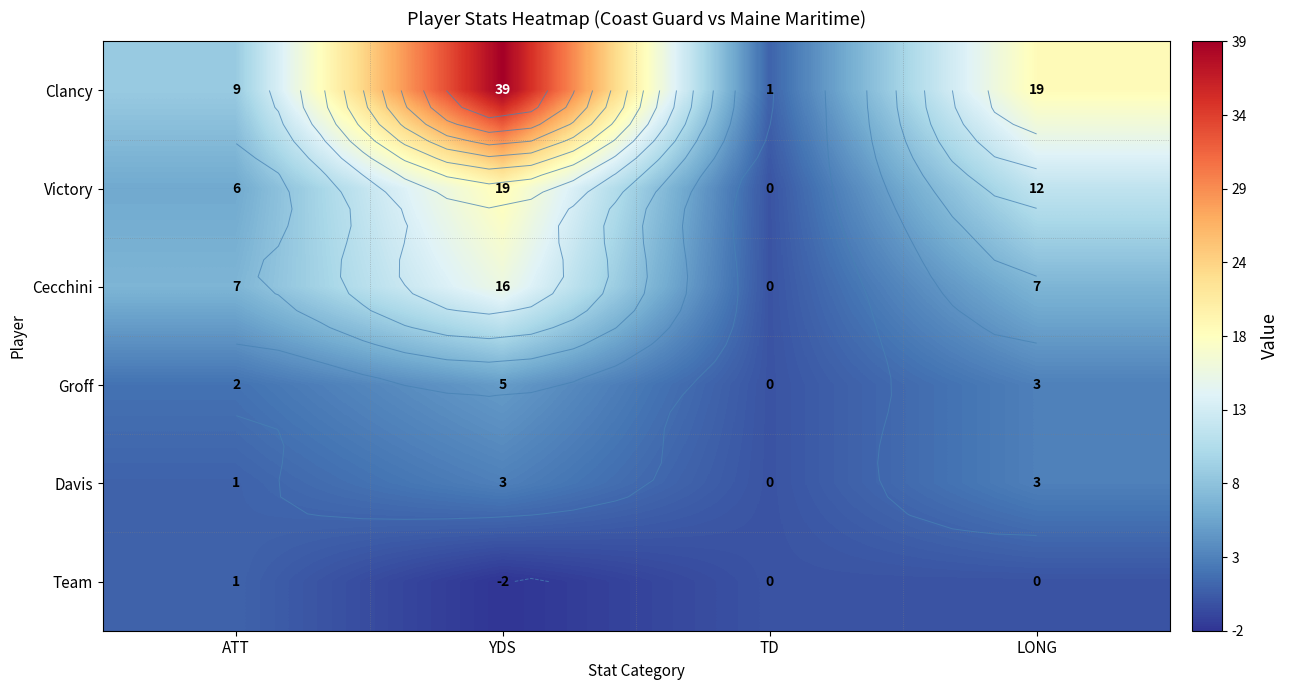

Where is Groff nearest to the value 2?

ATT